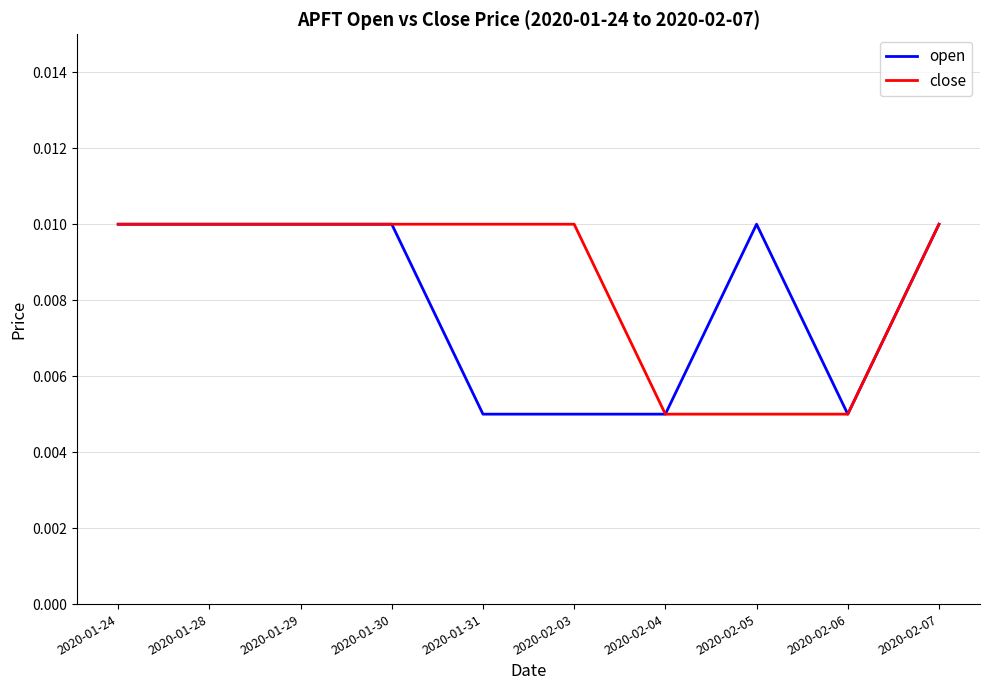

What position from the right is 2020-01-29?

8